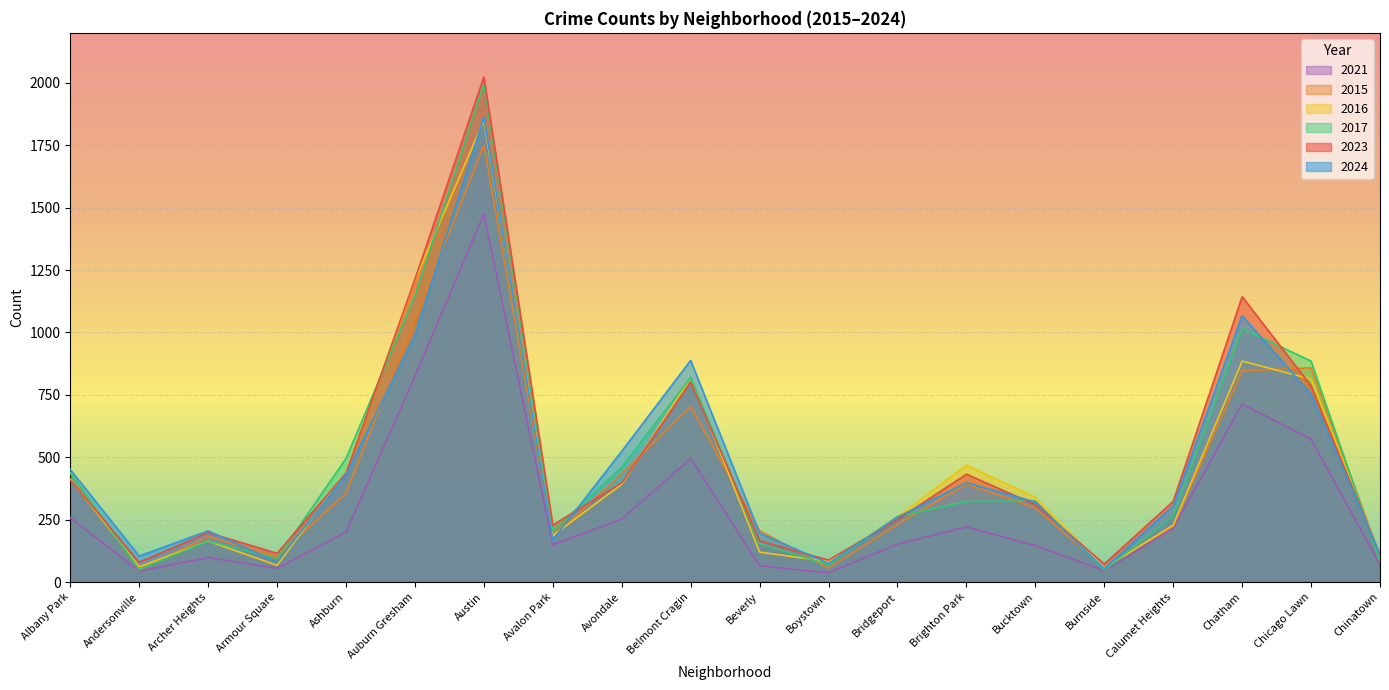

Rank the series by their maximum value, from highest to lowest.

2023, 2017, 2024, 2016, 2015, 2021